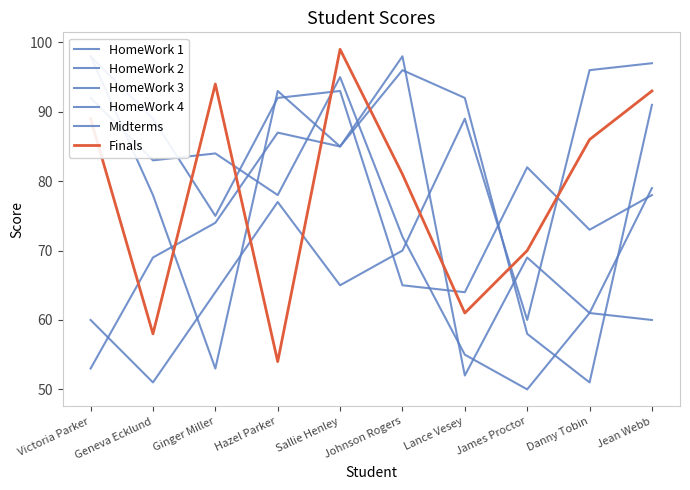

What is the label of the 2nd point from the right?

Danny Tobin